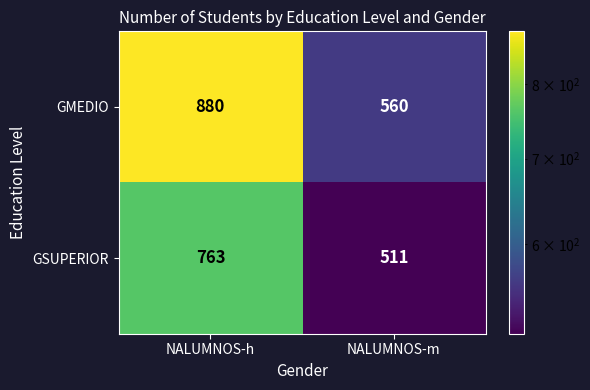

List the series in order of their overall mean, lowest first.

GSUPERIOR, GMEDIO